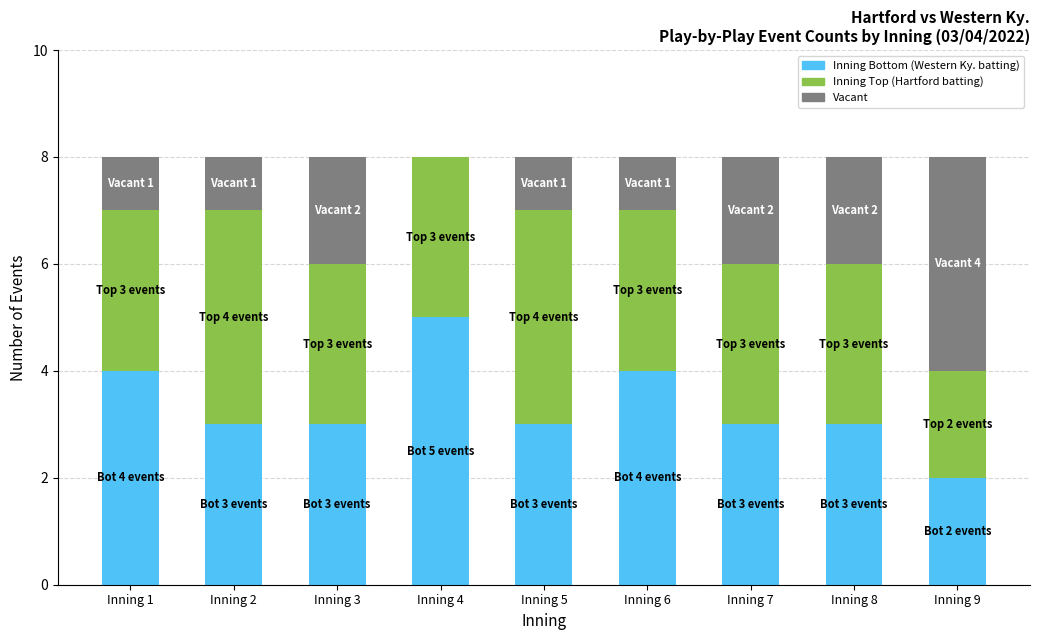

What is the total value across all series at Inning 7?

8